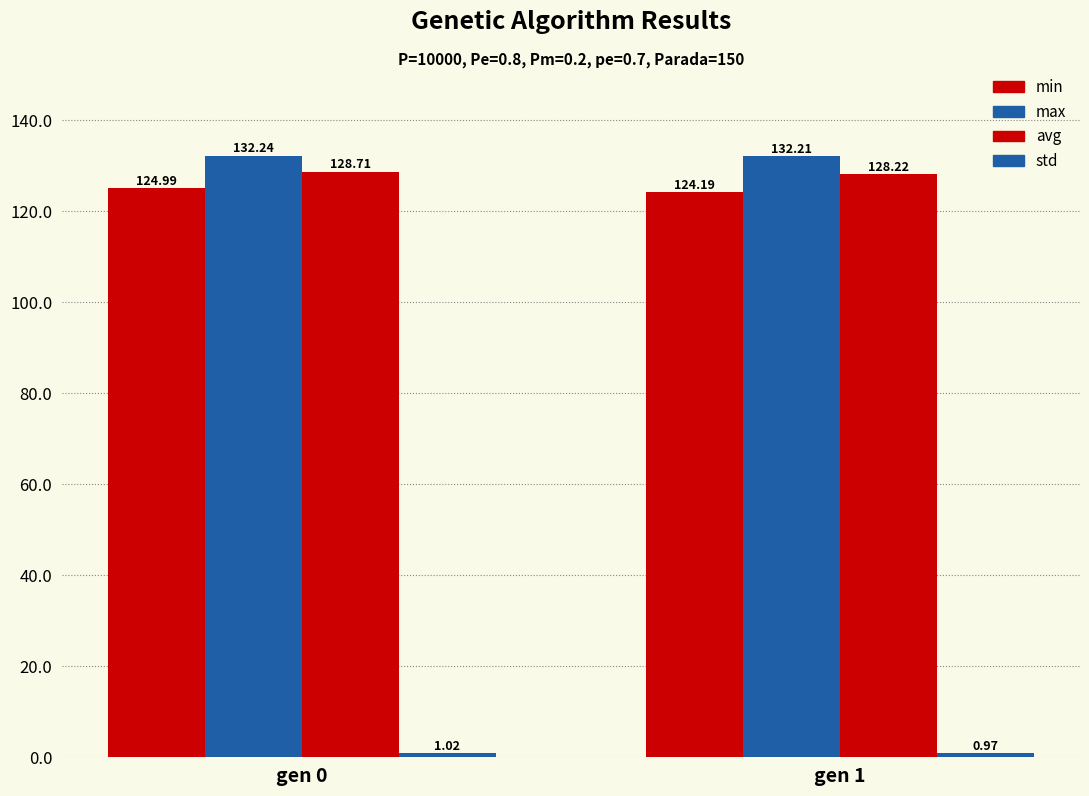

Rank the series at gen 1 from lowest to highest value.

std, min, avg, max